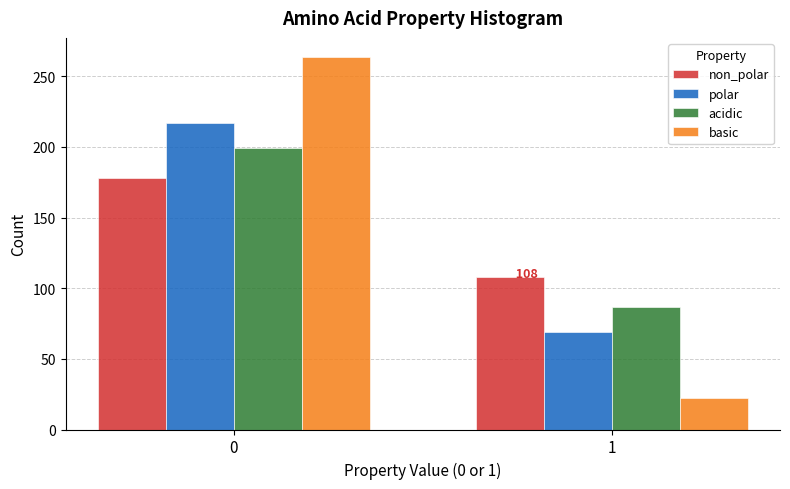

Reading left to right, what are all the values shown in this chart?

non_polar: 0=178	1=108
polar: 0=217	1=69
acidic: 0=199	1=87
basic: 0=264	1=22